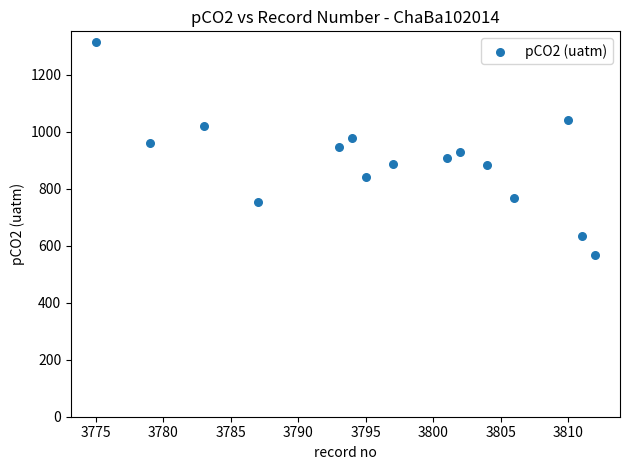

What is the range of X values (max minus min)?

37.0